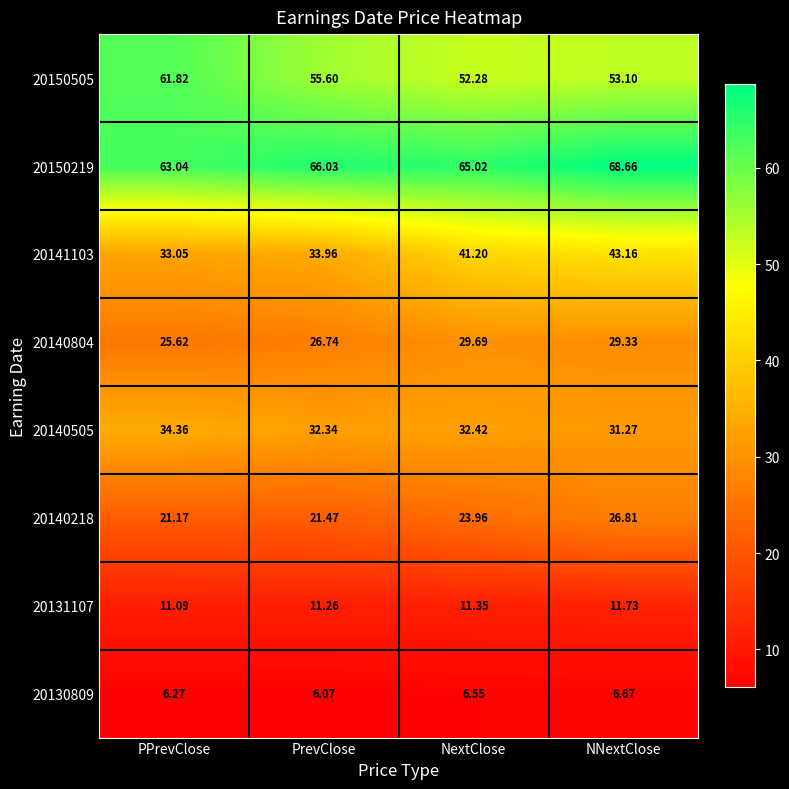

At which label is 20131107 closest to 11?

PPrevClose